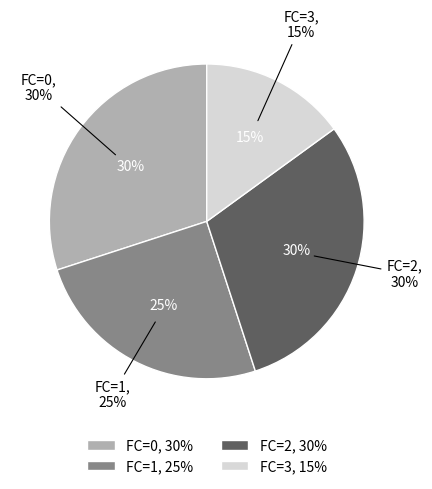

Rank the categories by value from highest to lowest.

FC=0, FC=2, FC=1, FC=3